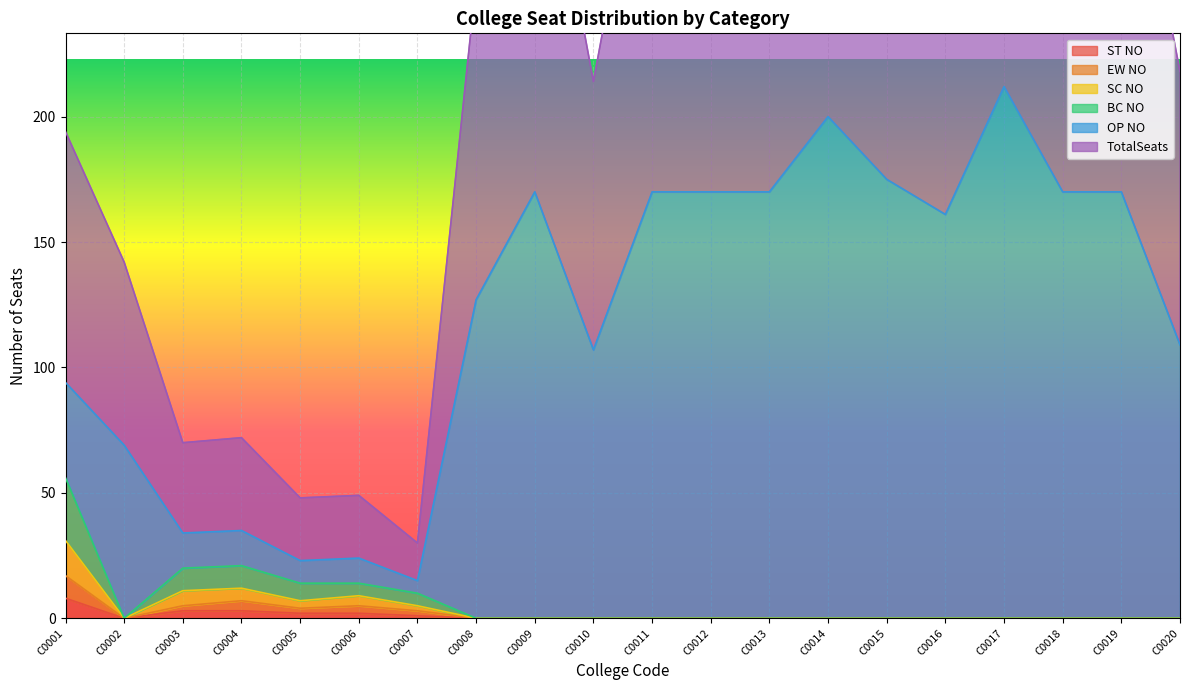

Which series has the largest total across all categories?

TotalSeats